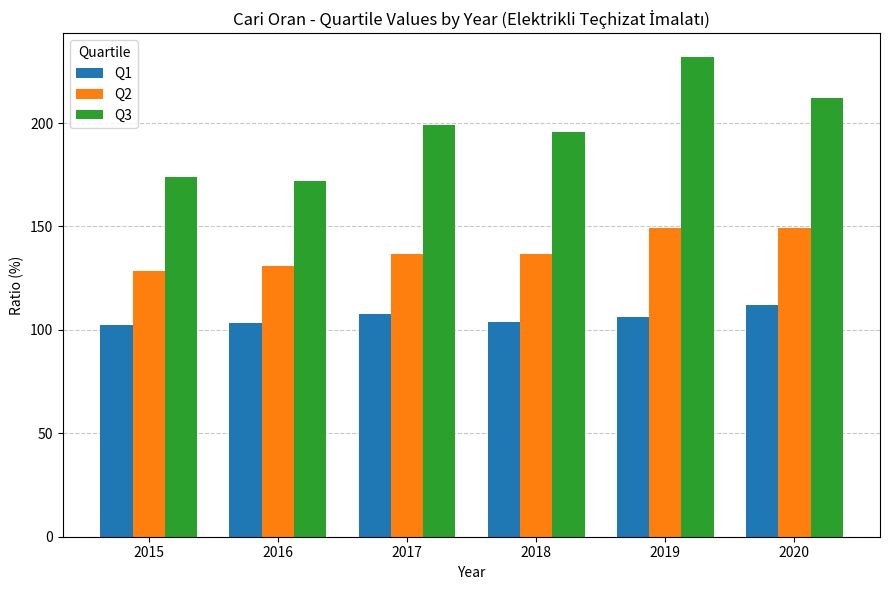

What is the minimum value for Q1?

102.4